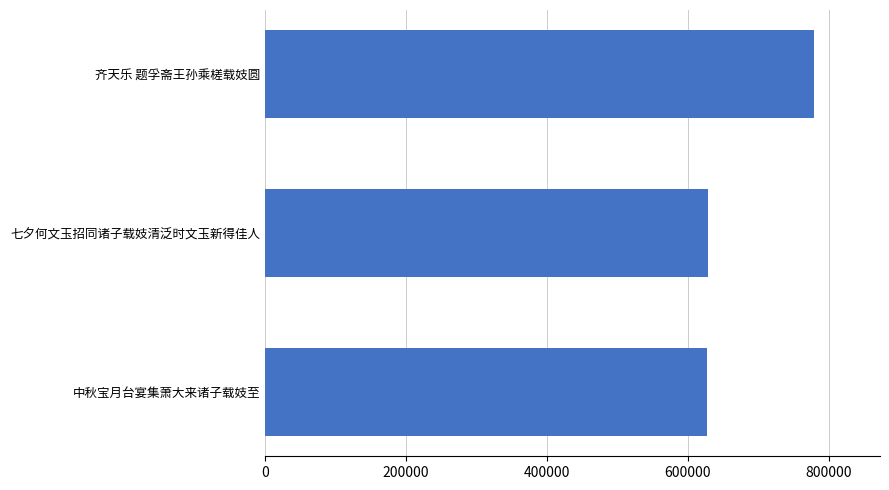

What is the ratio of the value at 齐天乐 题孚斋王孙乘槎载妓圆 to the value at 中秋宝月台宴集萧大来诸子载妓至?

1.2